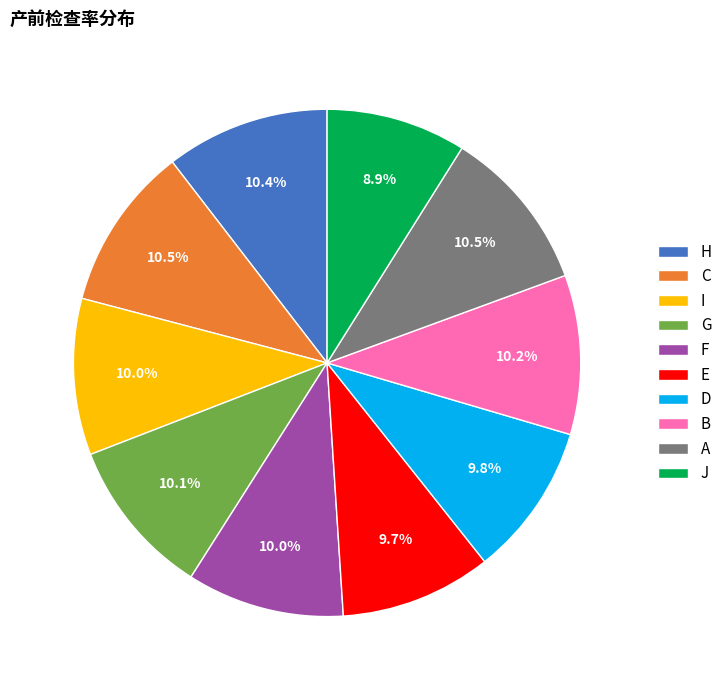

What portion of the pie excludes C?

89.5%